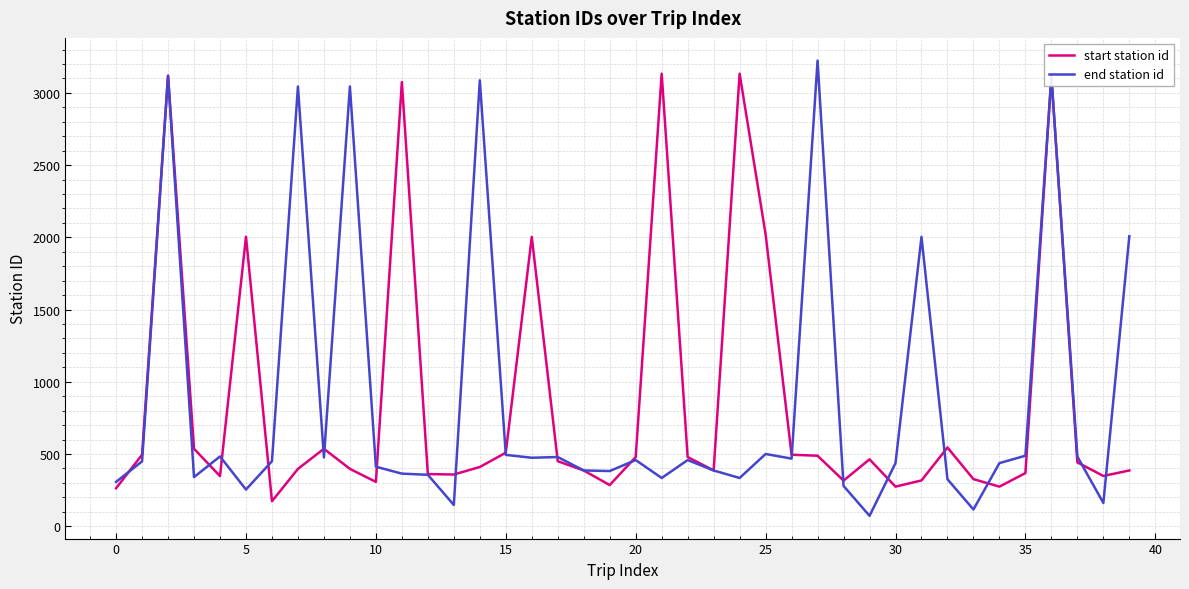

What is the maximum value shown in the chart?

3223